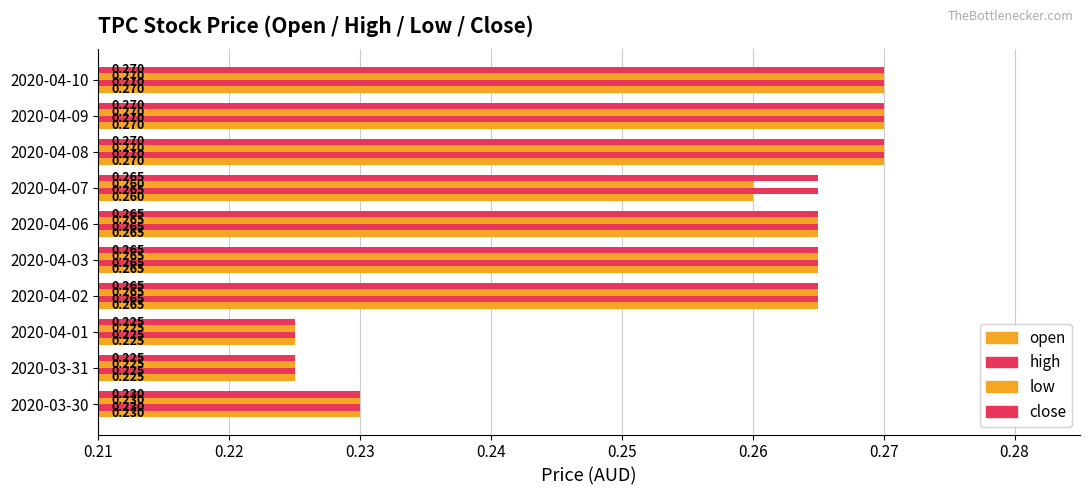

Rank the series by their maximum value, from lowest to highest.

open, high, low, close